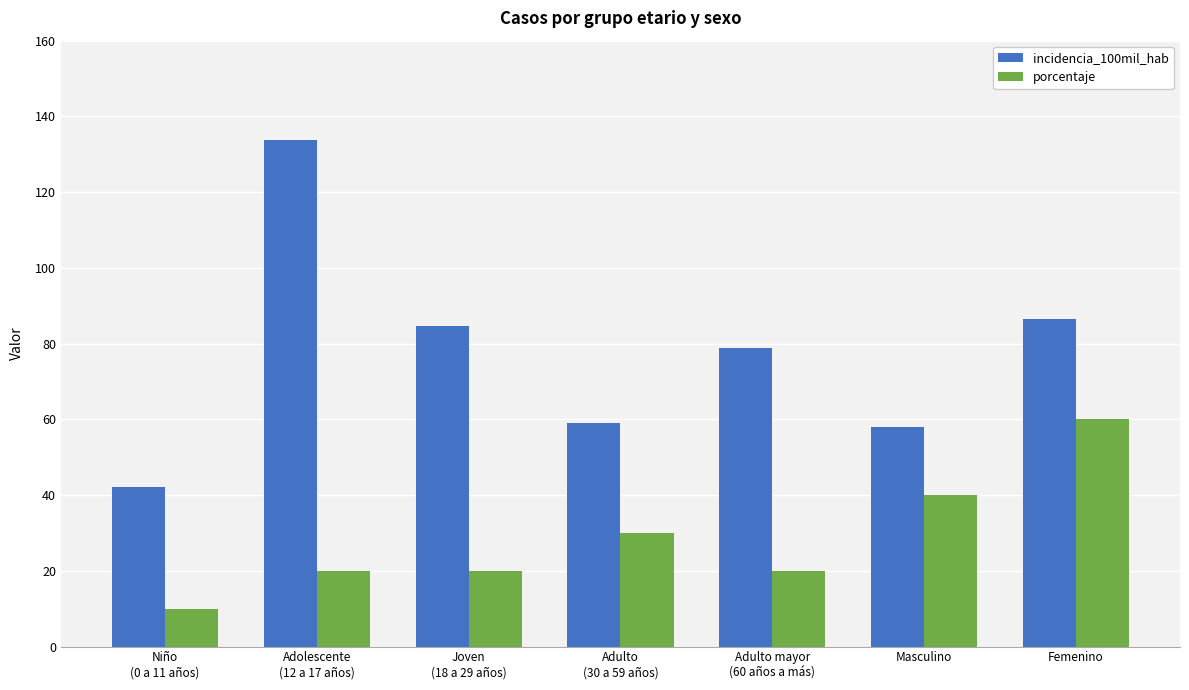

What is the difference between the maximum and minimum values in the porcentaje series?

50.0